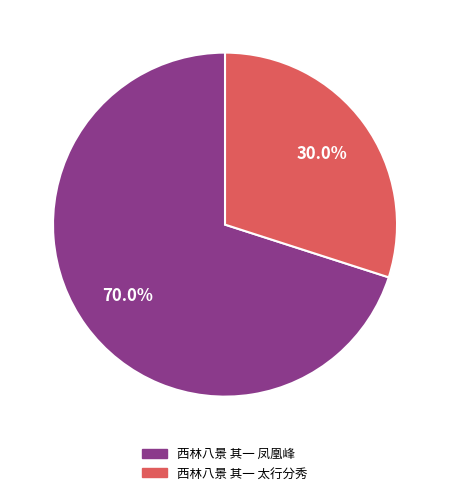

Is it true that 西林八景 其一 凤凰峰 is 61% of the pie?

False